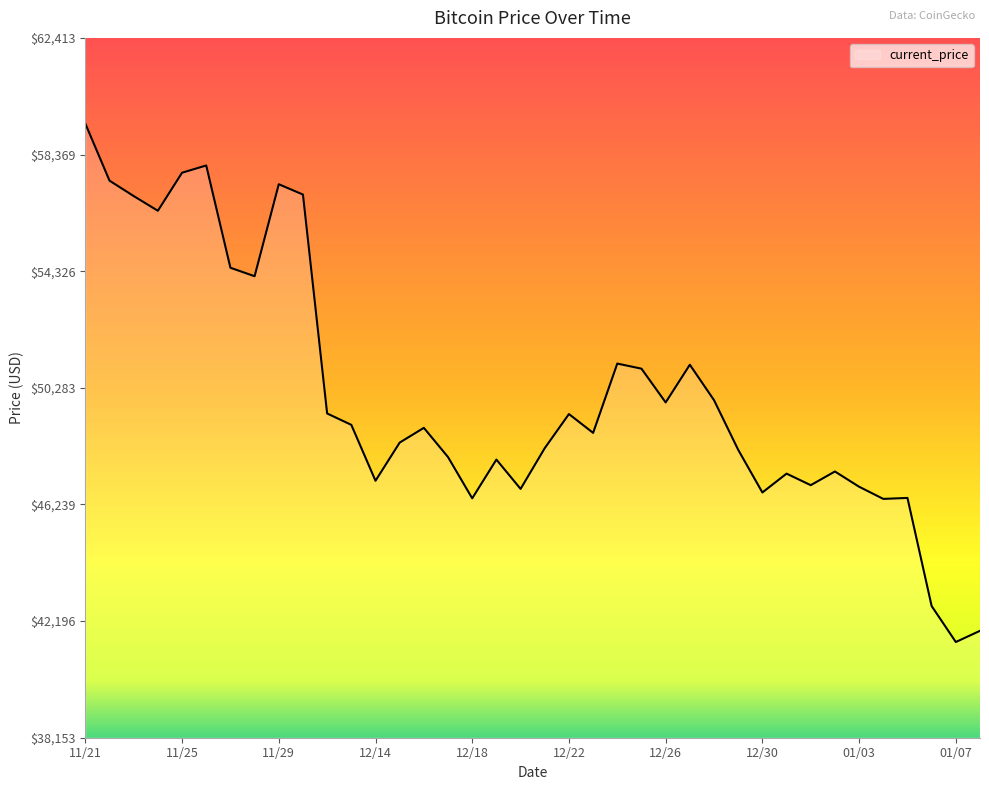

True or false: there are more than 0 points higher than both neighbors.

True